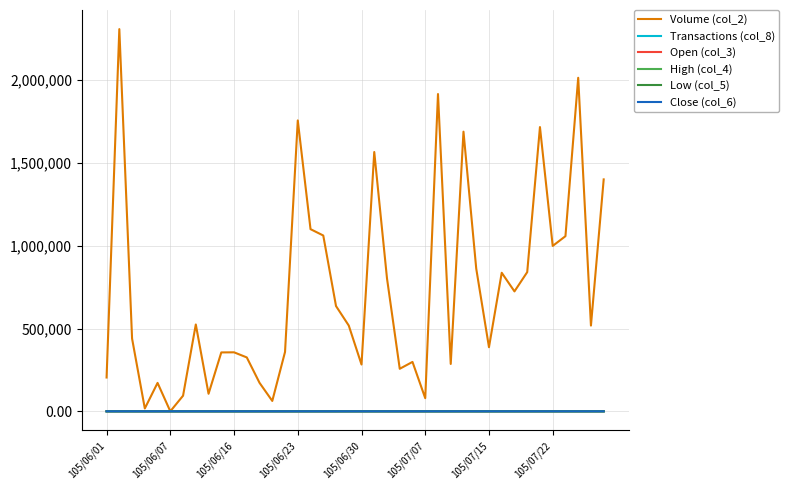

How many lines are shown in the chart?

6